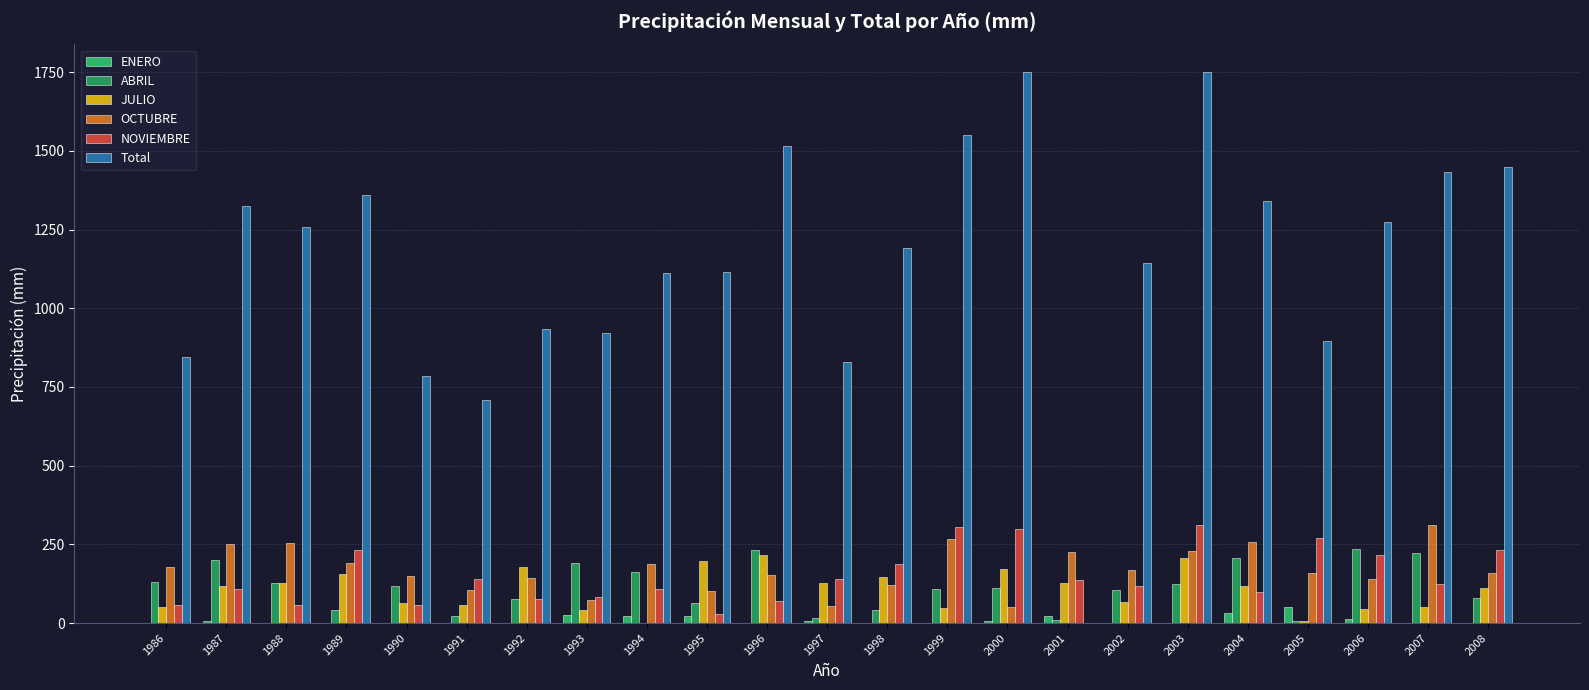

Which series has the widest spread of values?

Total